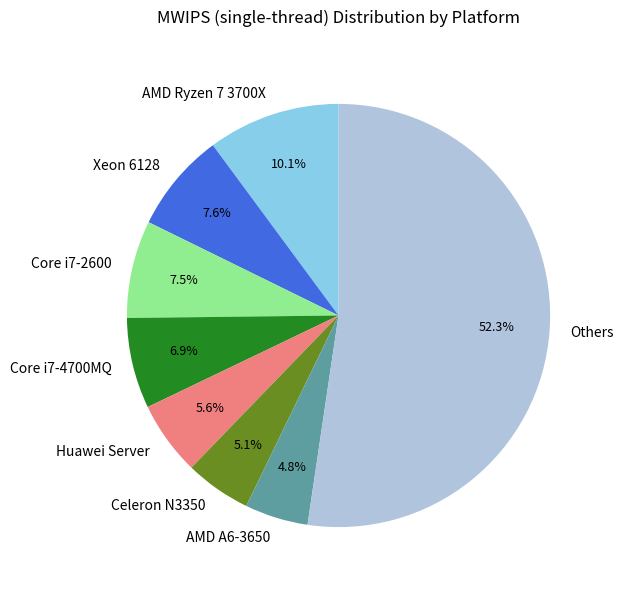

Which category has the biggest portion of the pie?

Others